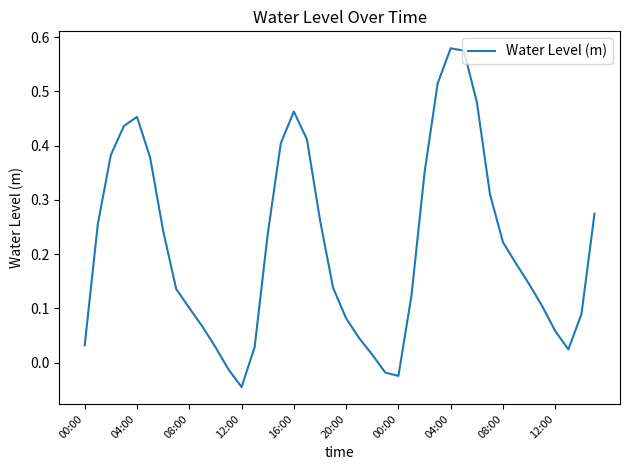

How many values are below 0?

4